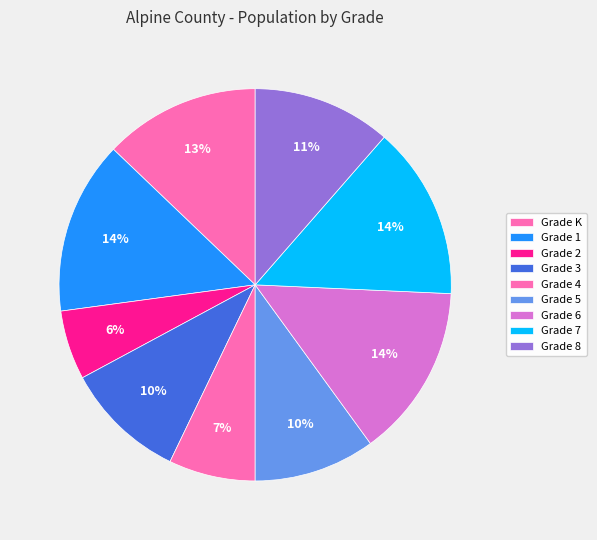

Does any single category account for the majority?

No